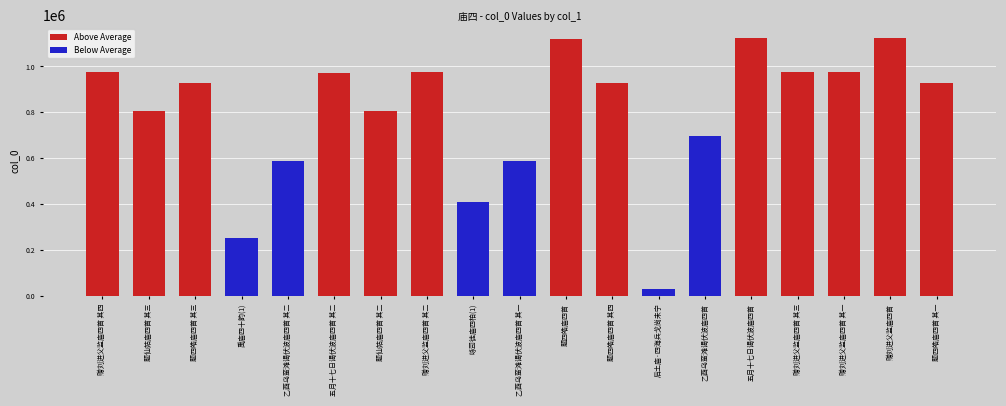

At which label is the value closest to 577018?

乙酉乌蛮滩谒伏波庙四首 其一